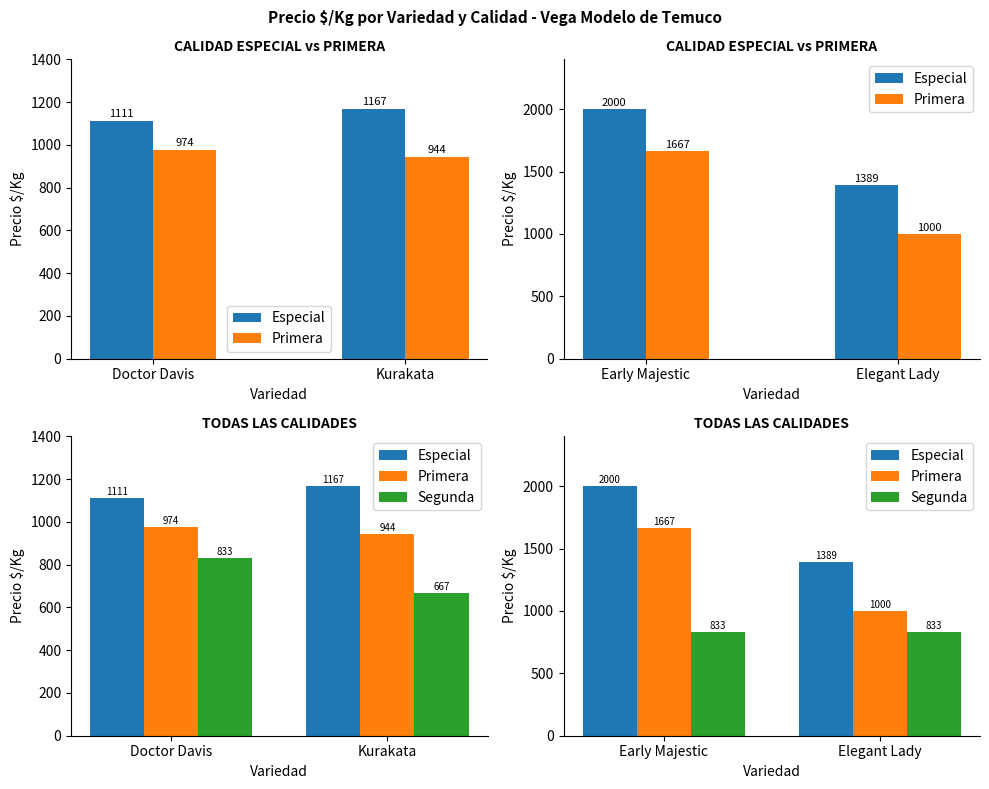

Are the bars horizontal?

No